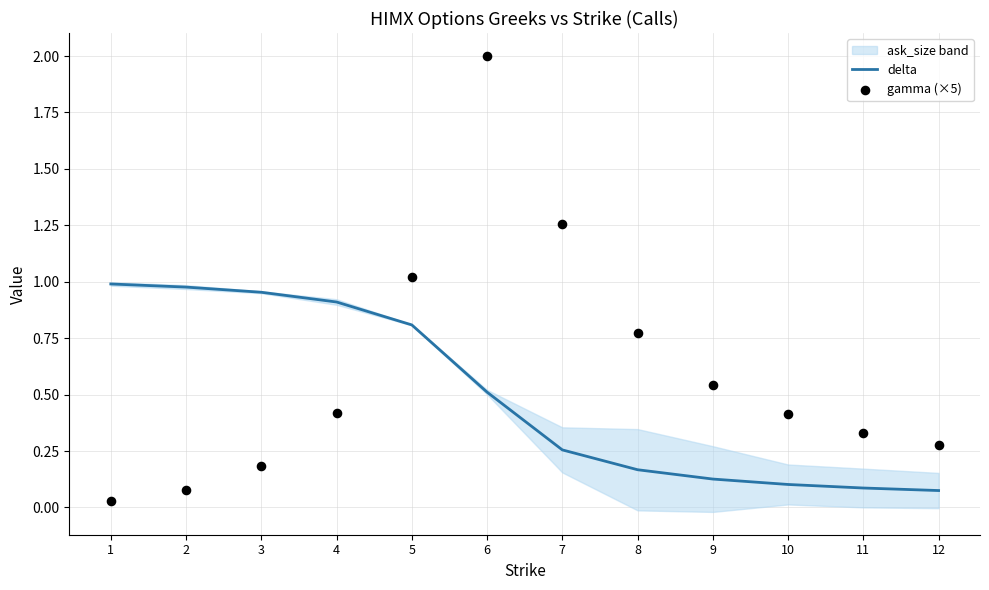

Which series has the largest total across all categories?

gamma (×5)